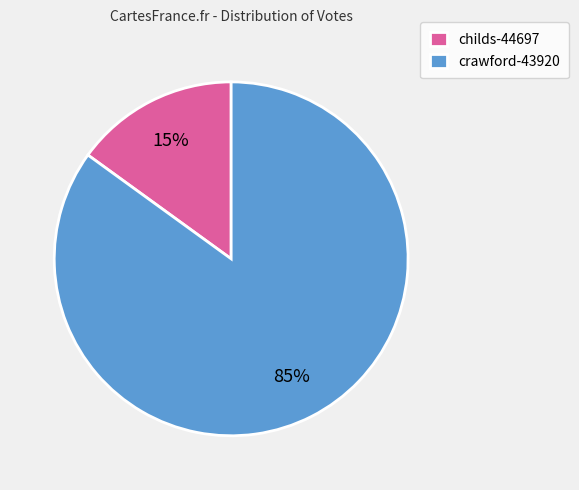

Which slice is the largest?

crawford-43920